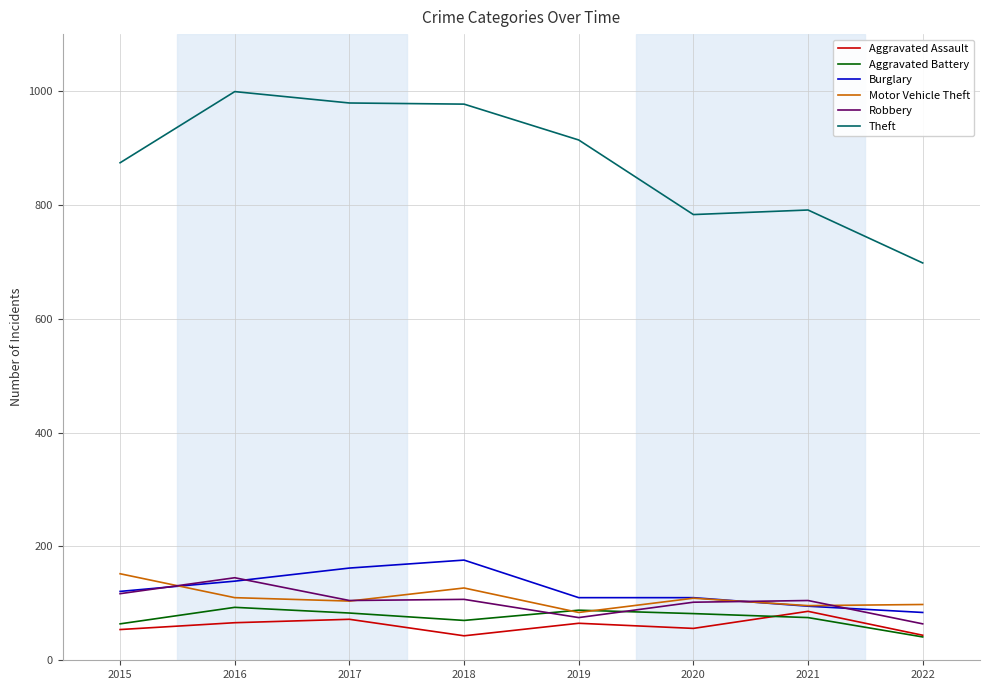

How many series are shown in this chart?

6